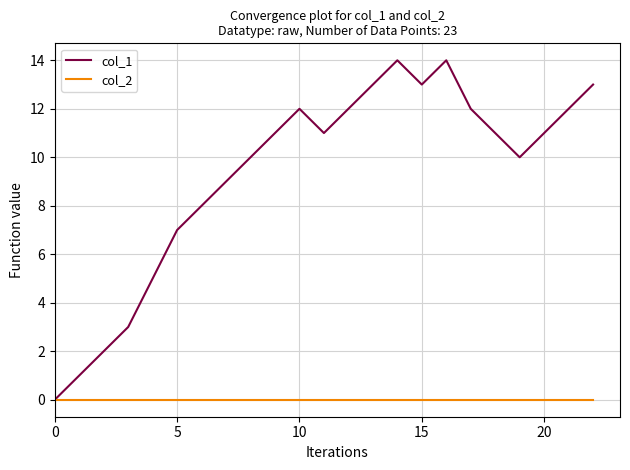

Rank the series by their maximum value, from highest to lowest.

col_1, col_2